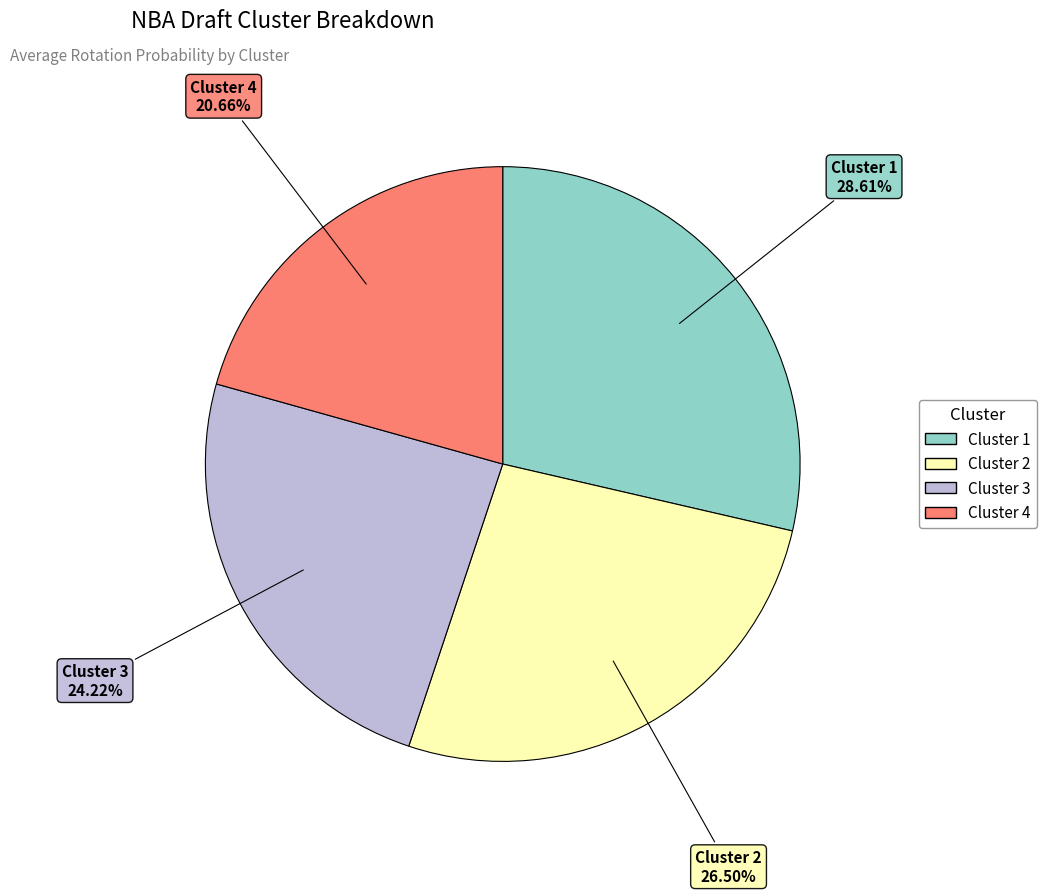

Does any single category account for the majority?

No